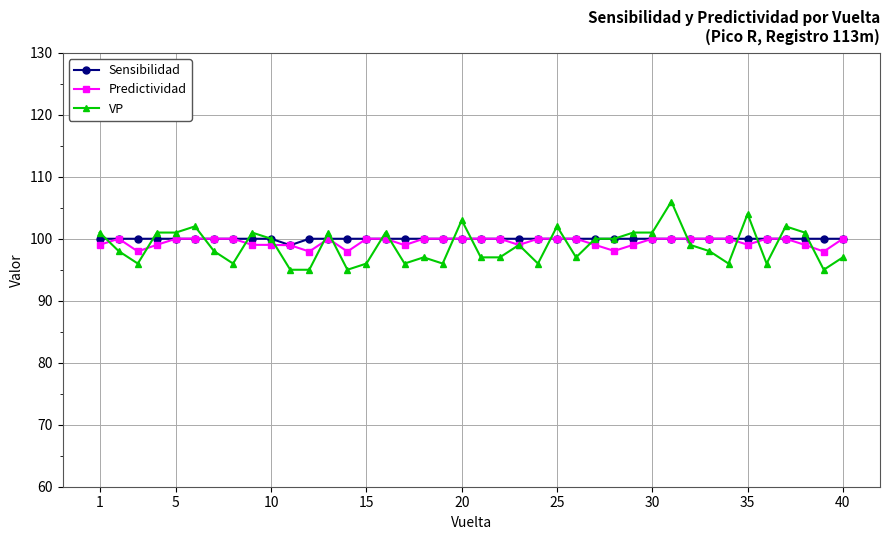

What is the greatest value displayed?

106.0